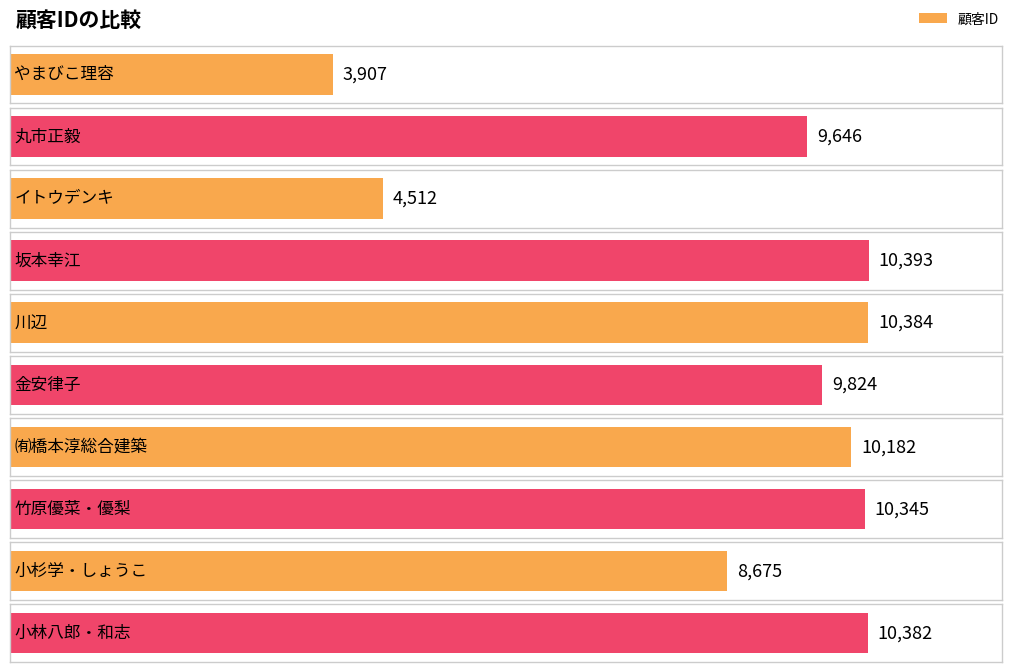

At which category does the chart reach its minimum across all series?

やまびこ理容